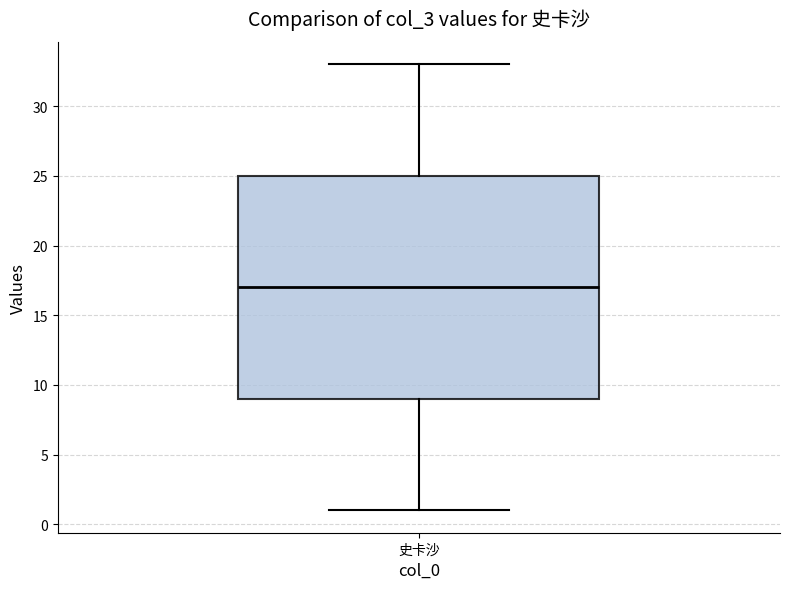

Where is the lower edge of the box for 史卡沙 on the y-axis? The values are not printed on the chart, so give them approximately, as read against the axis.

9